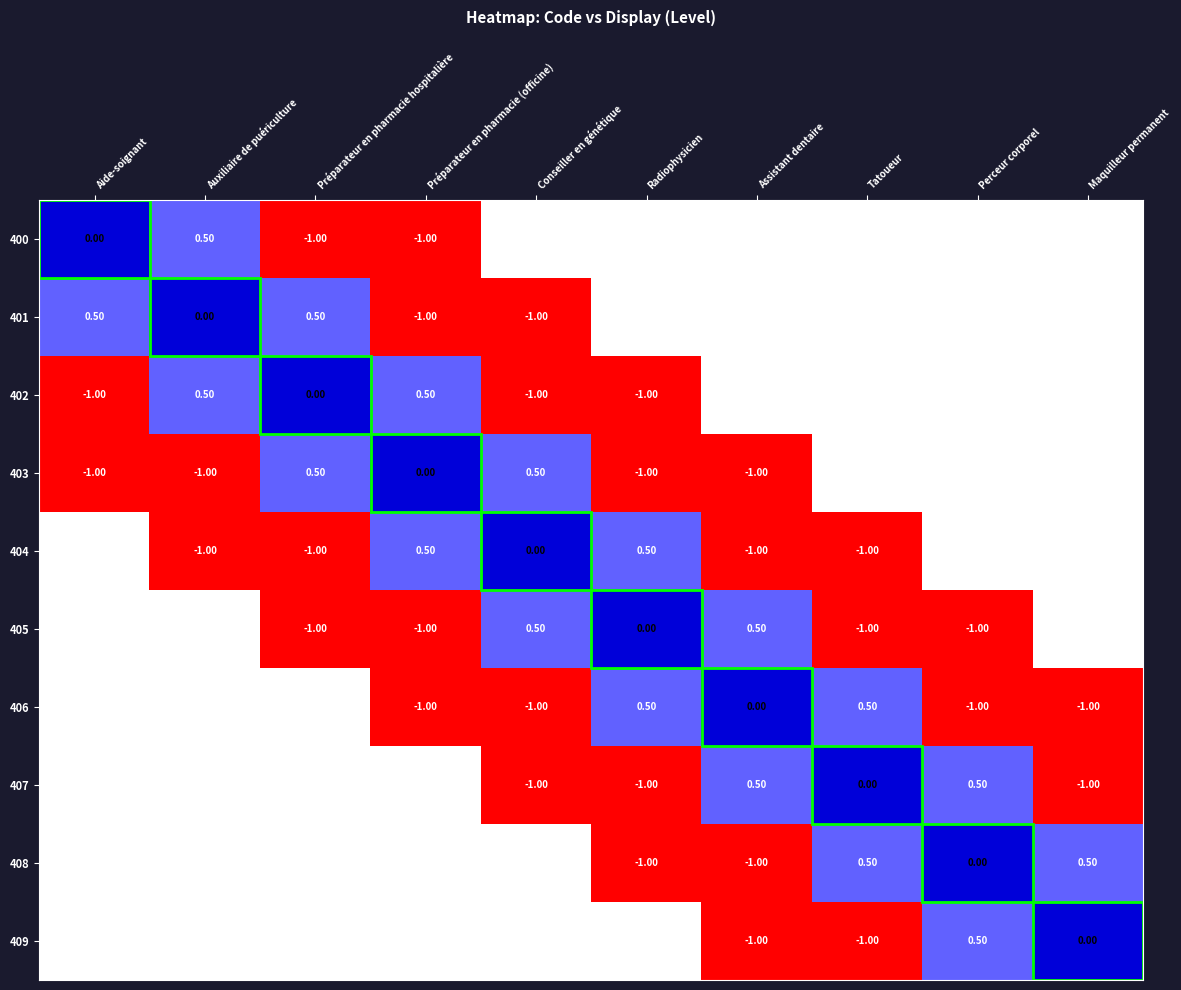

At how many categories does at least one series exceed 0?

10